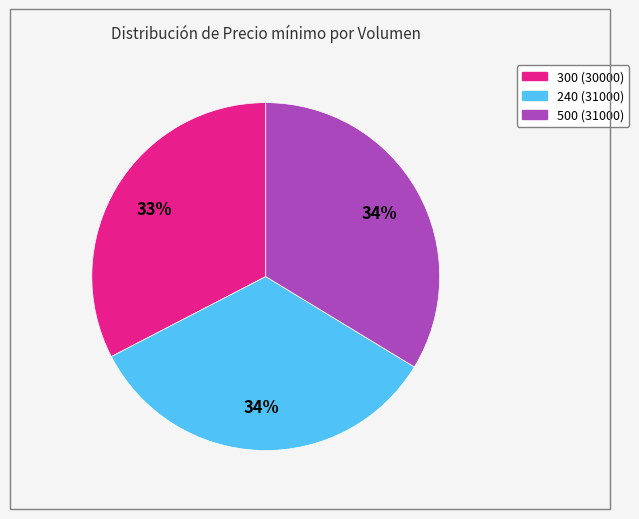

To the nearest percent, what is the difference between the 500 and 300 slice percentages?

1%